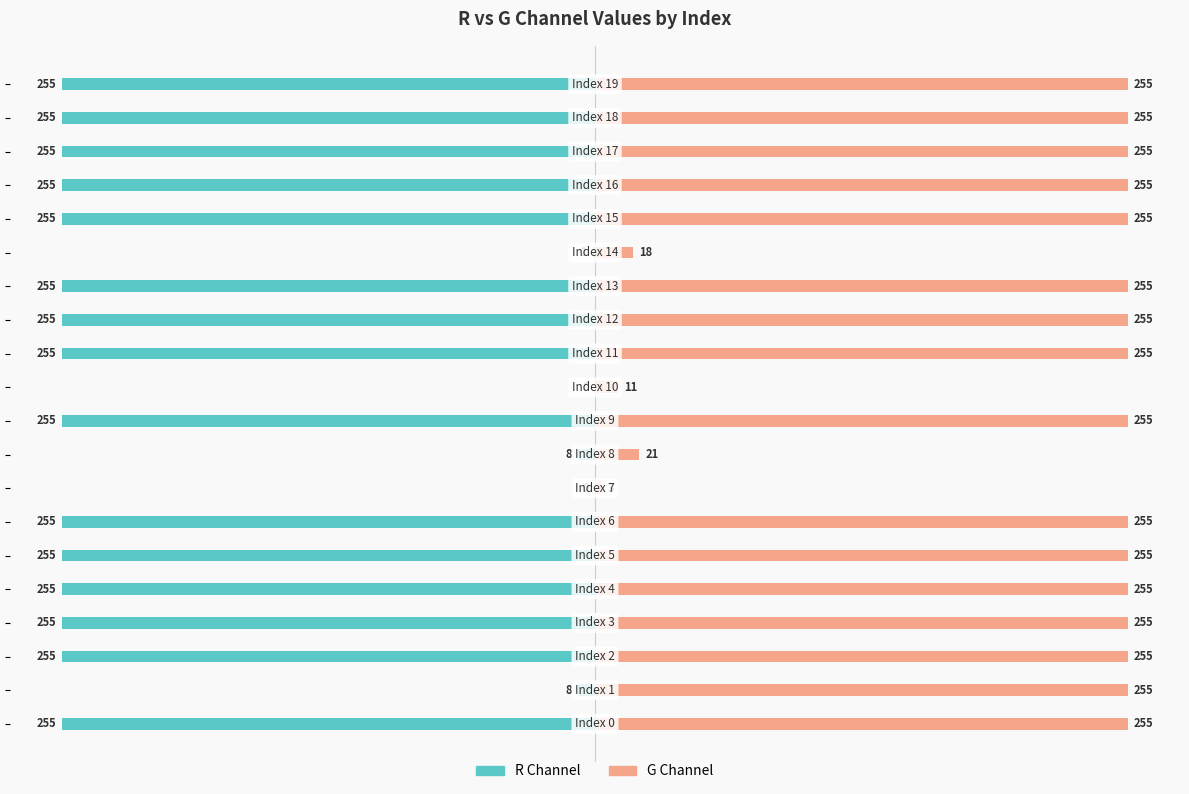

What is the sum of all R values?

-3842